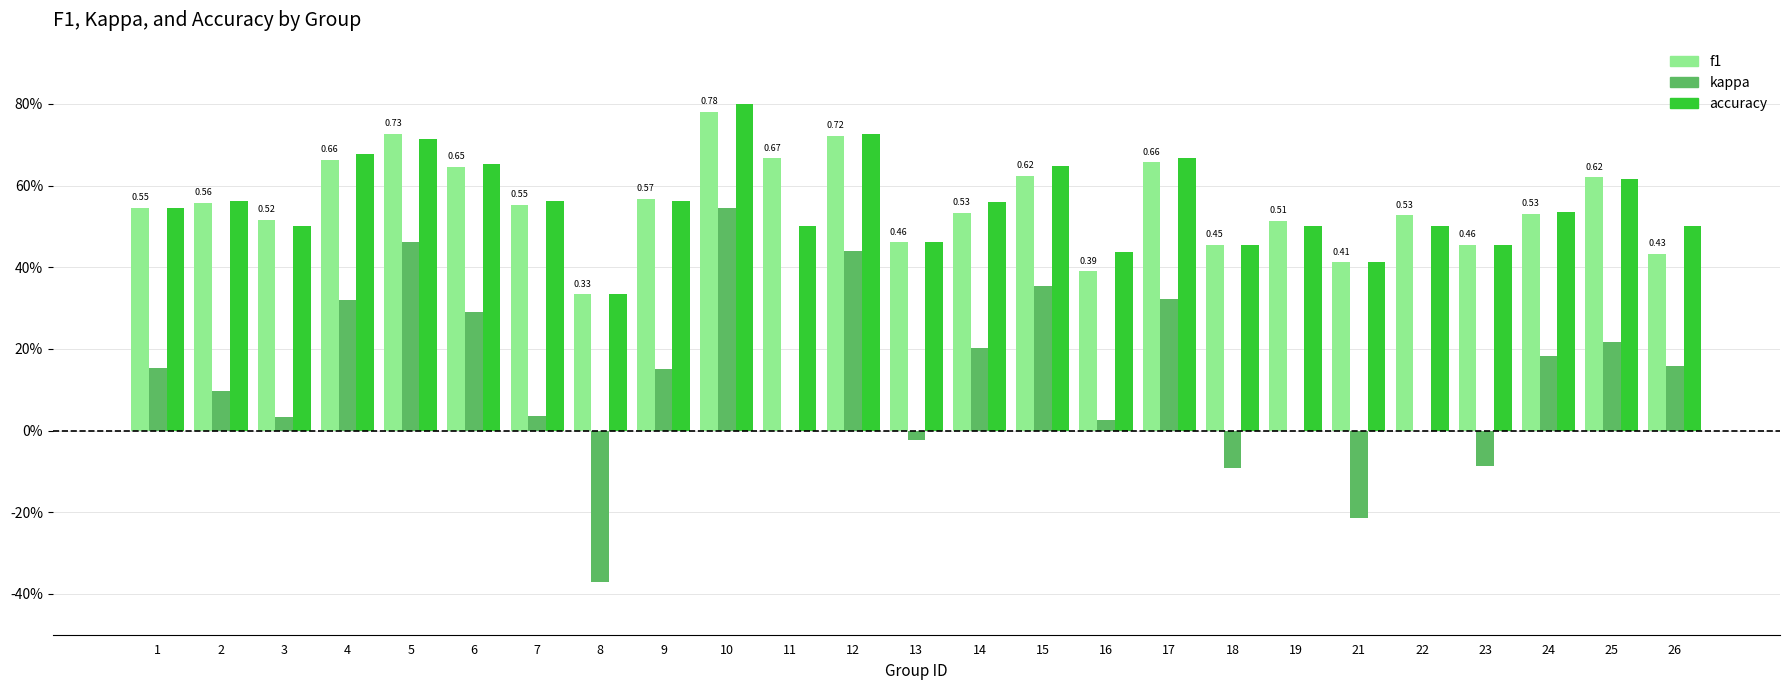

What is the difference between the maximum and minimum values in the f1 series?

0.4